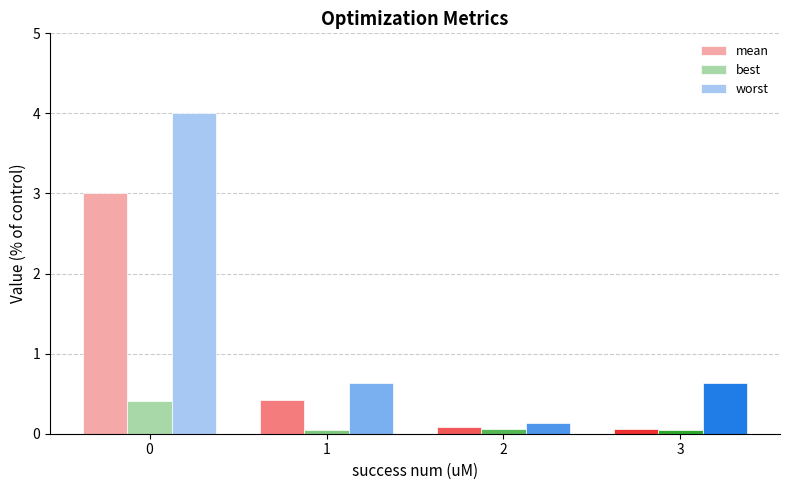

Rank the series by their maximum value, from lowest to highest.

best, mean, worst